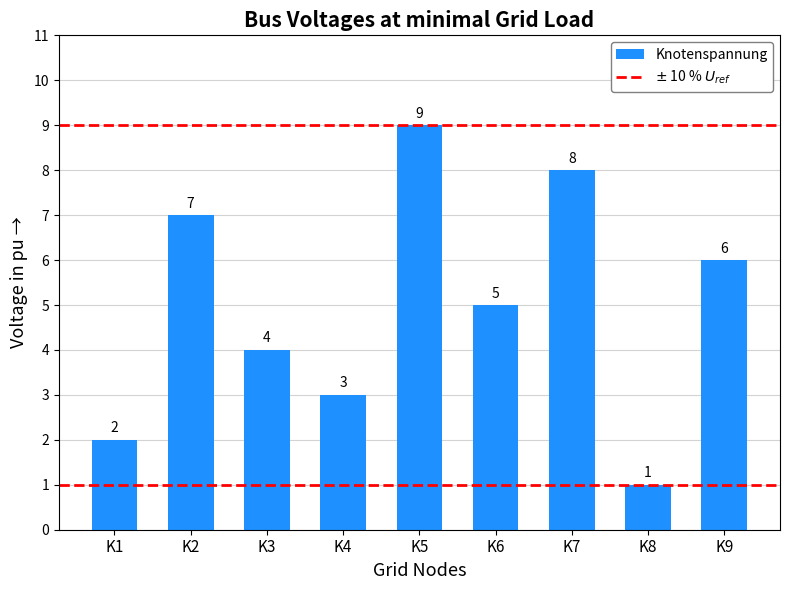

What is the value of the 2nd bar from the left?

7